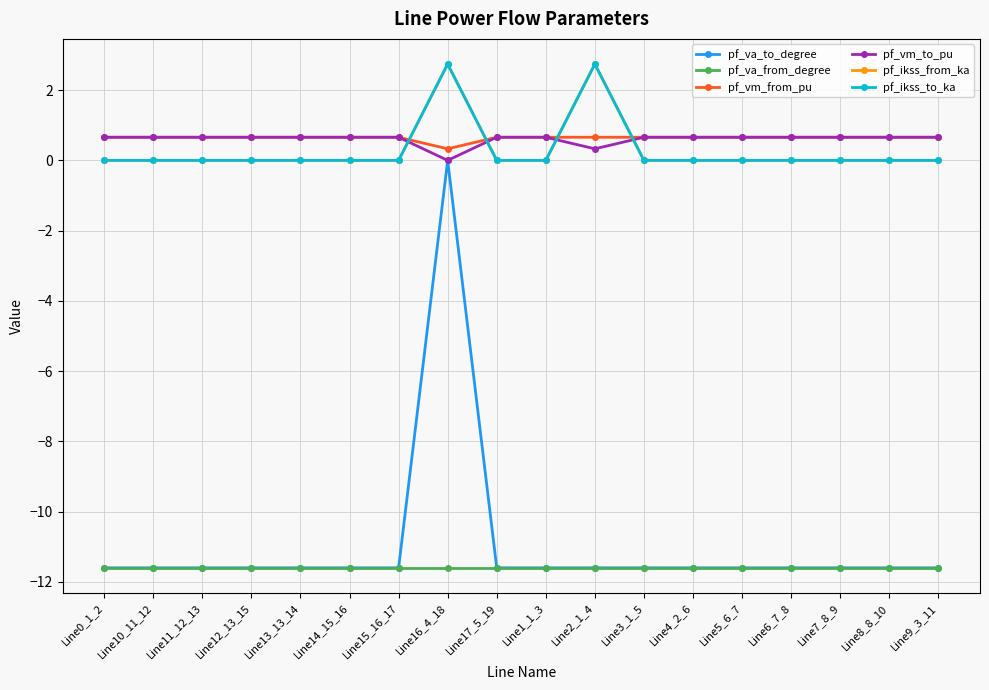

What is the label of the 8th point from the left?

Line16_4_18